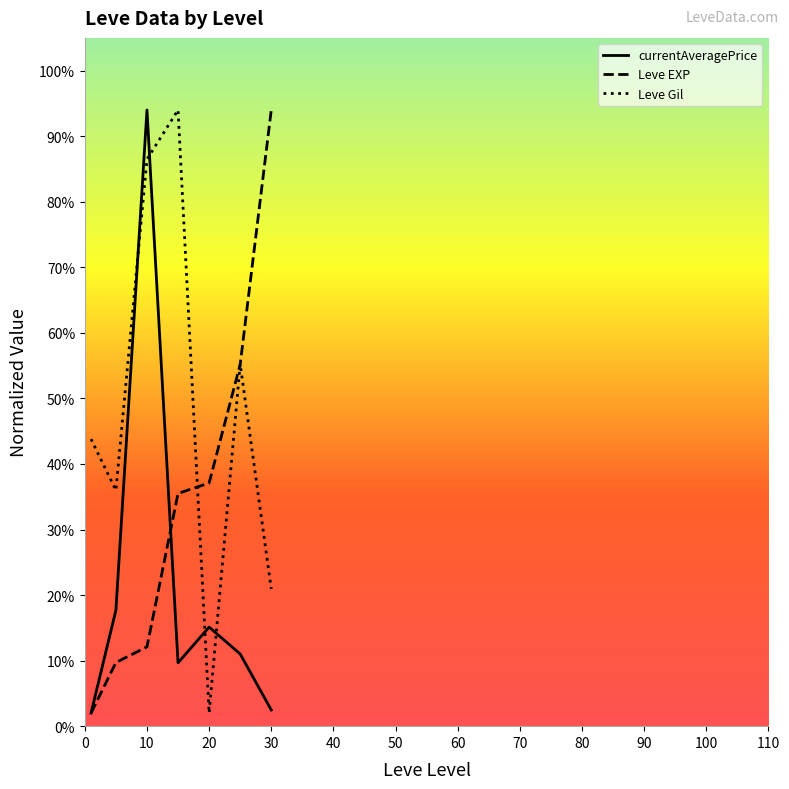

List the series in order of their overall mean, highest first.

Leve Gil, Leve EXP, currentAveragePrice